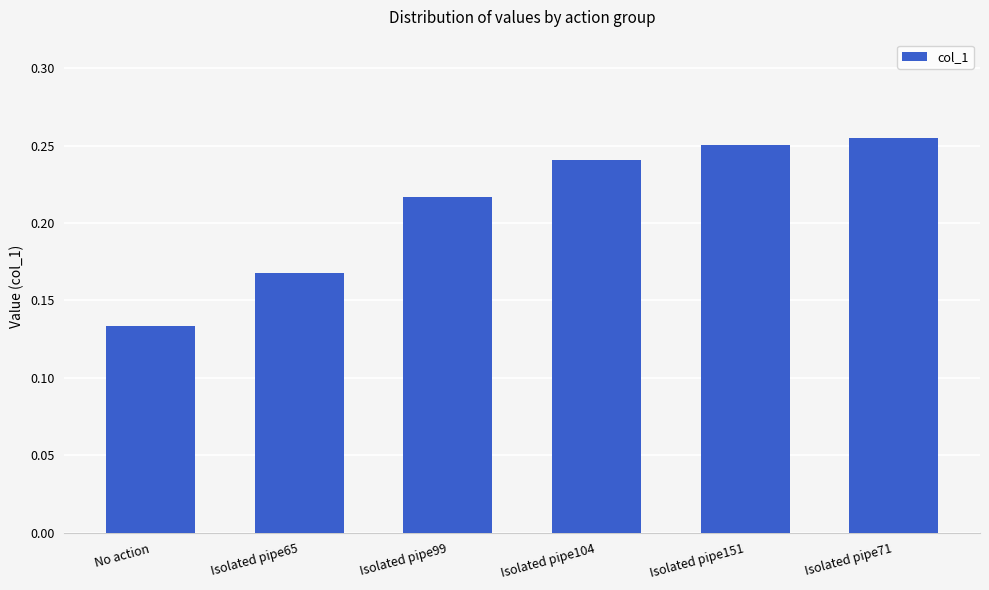

Between Isolated pipe99 and Isolated pipe71, which is larger?

Isolated pipe71